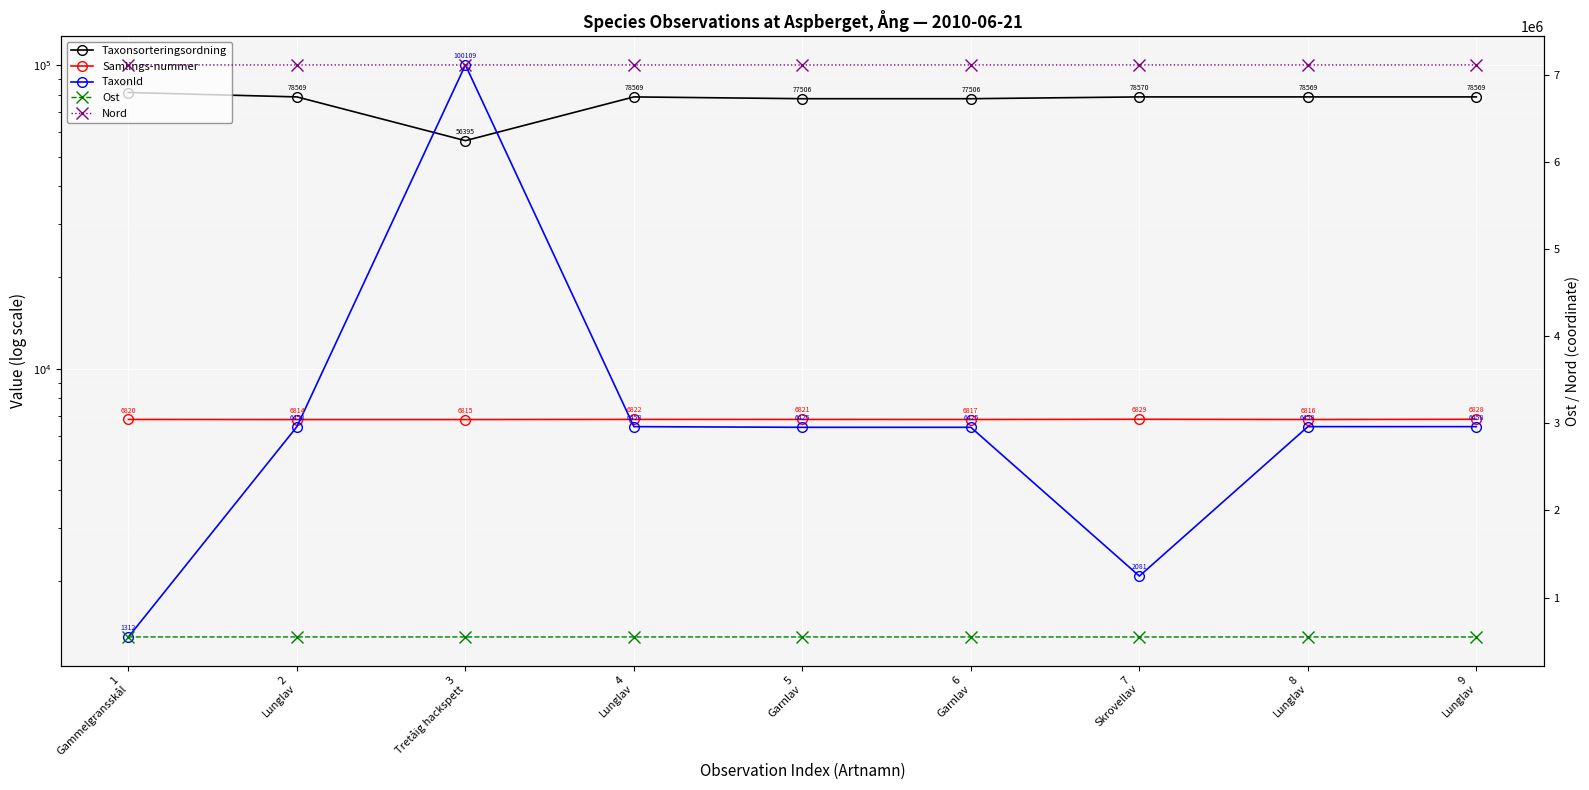

True or false: Samlings-nummer has more than 2 interior local peaks.

False